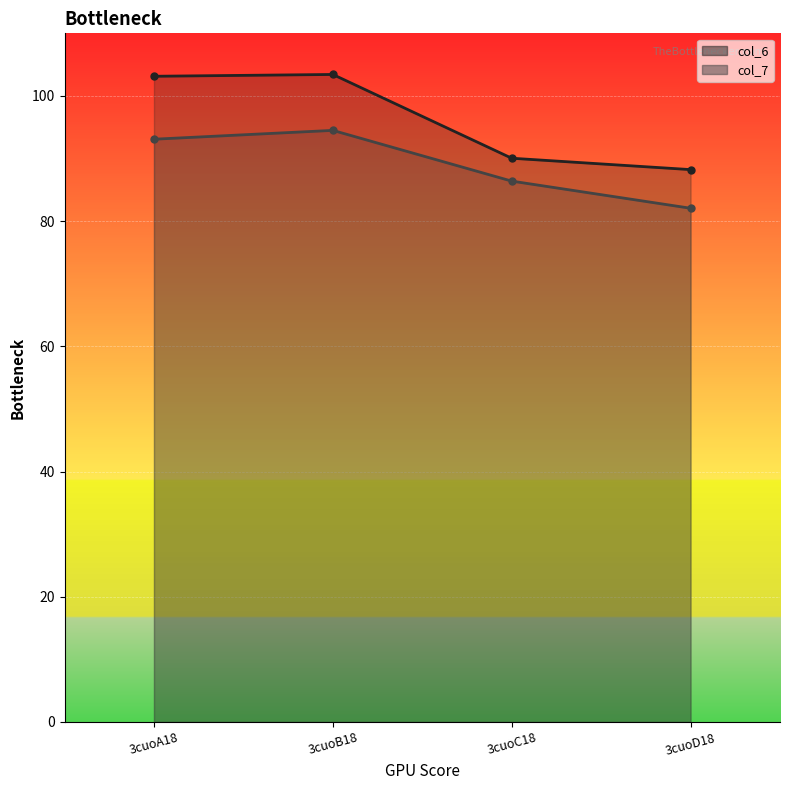

Where does the col_7 series first go above 93?

3cuoA18